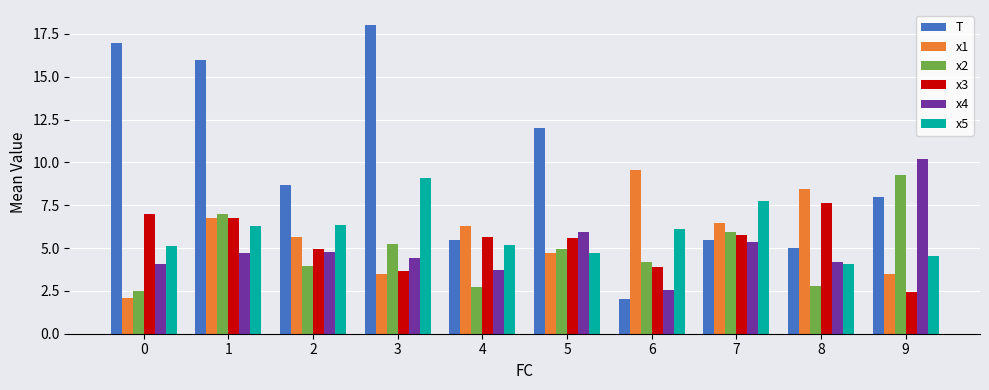

What value does the x4 series have at 9?

10.2